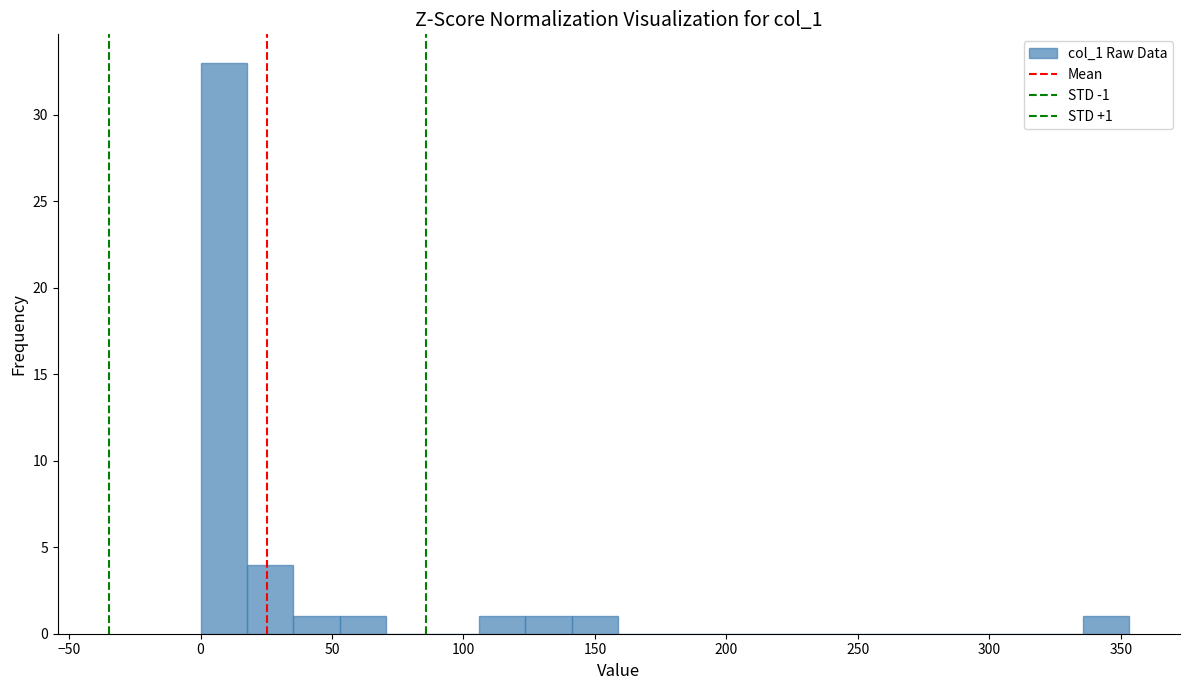

Around what value on the x-axis is the tallest bar? Give the approximate position of its centre, as read against the axis.

10